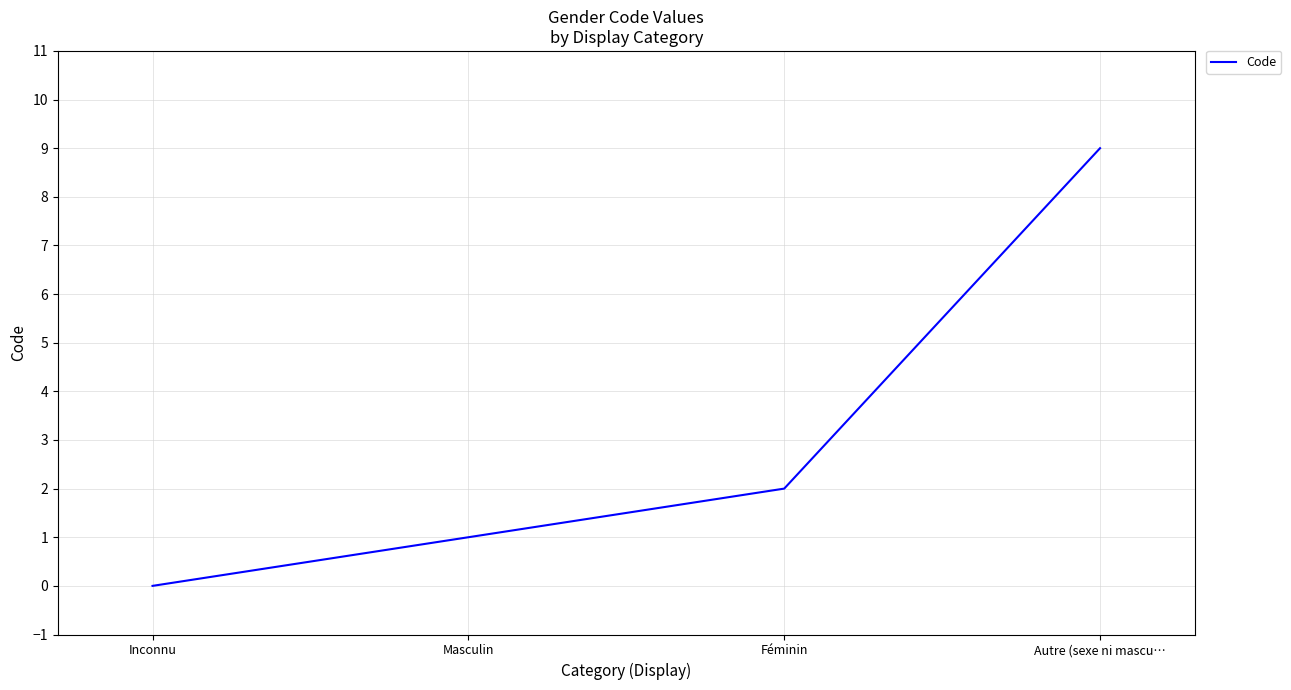

What position from the right is Masculin?

3